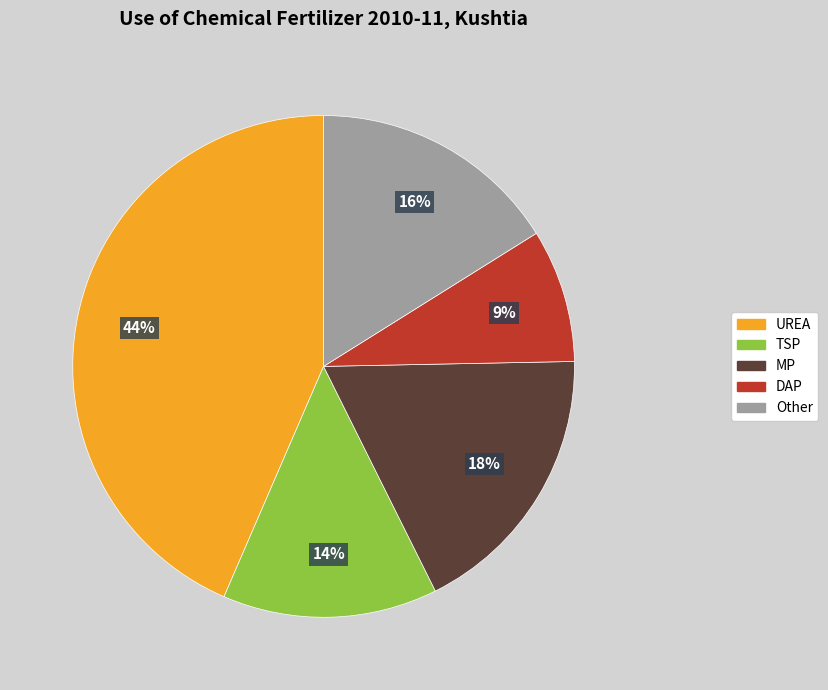

Does Other account for over 50% of the chart?

No